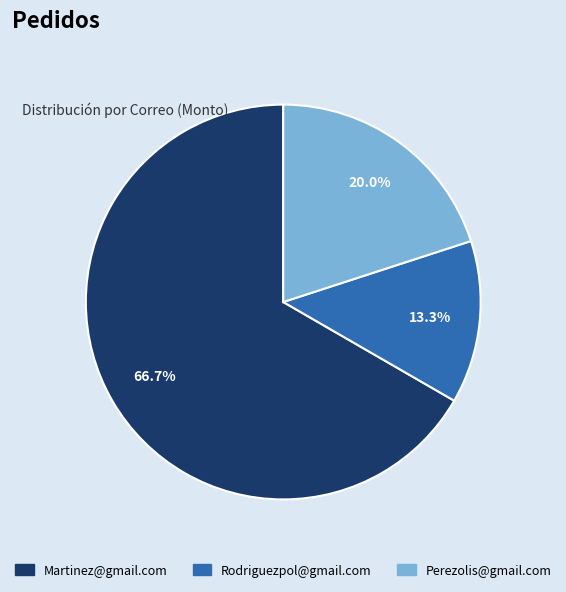

True or false: Martinez@gmail.com accounts for 67% of the total.

True